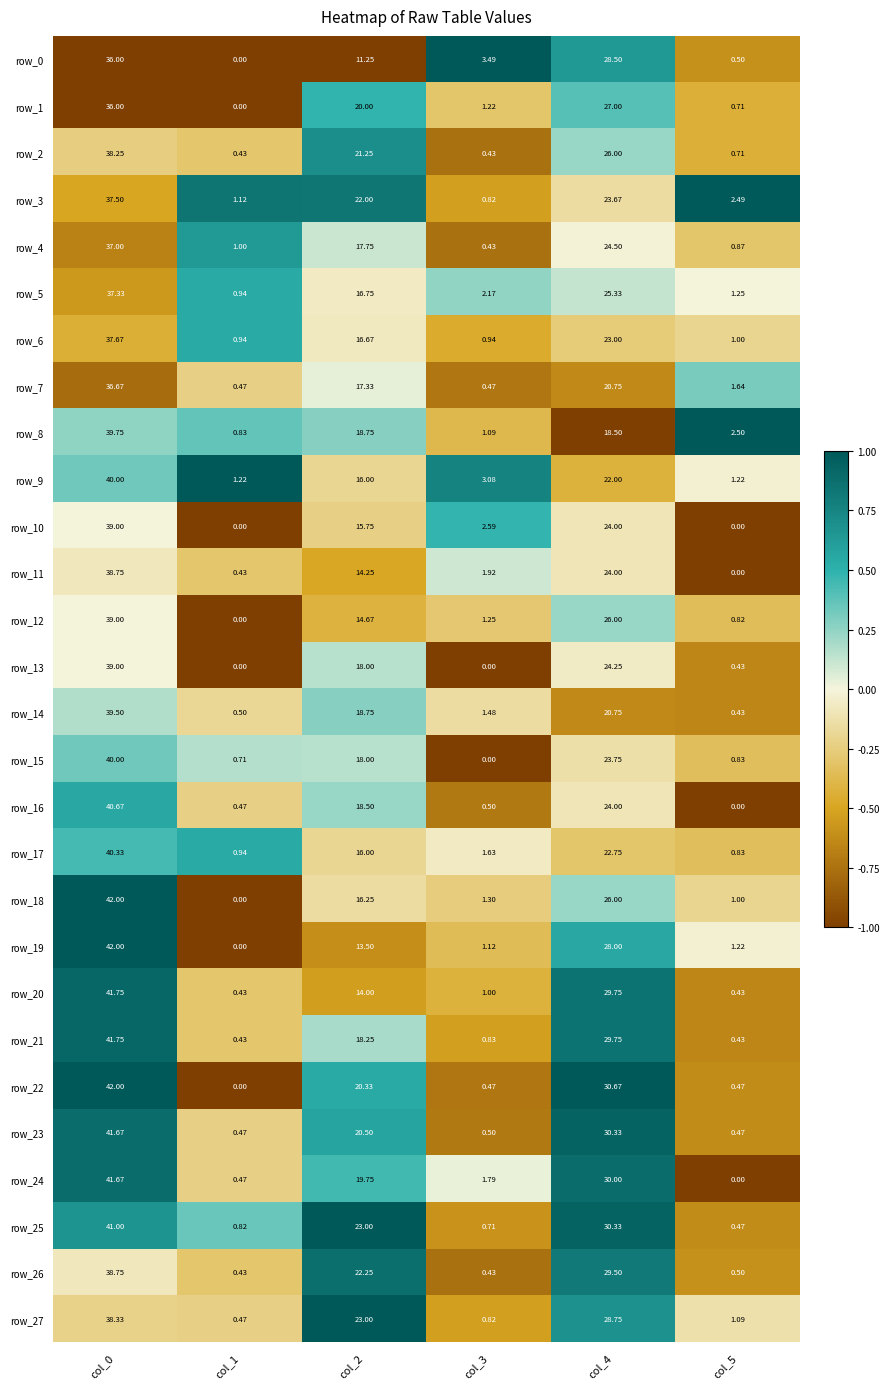

Rank the categories by row_25 value from lowest to highest.

col_5, col_3, col_1, col_2, col_4, col_0